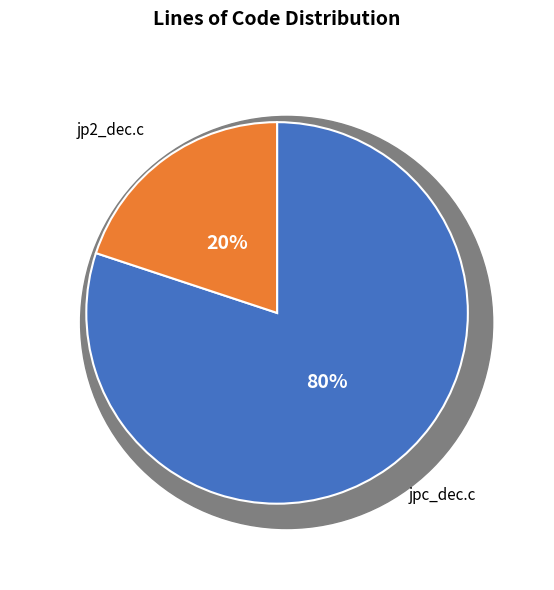

Between jpc_dec.c and jp2_dec.c, which is larger?

jpc_dec.c